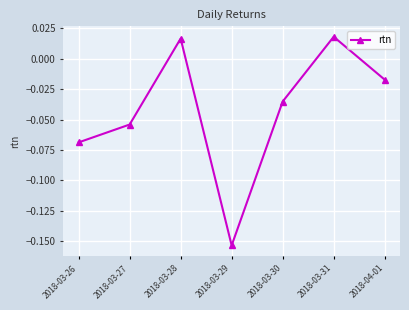

What is the difference between the maximum and minimum values?

0.2